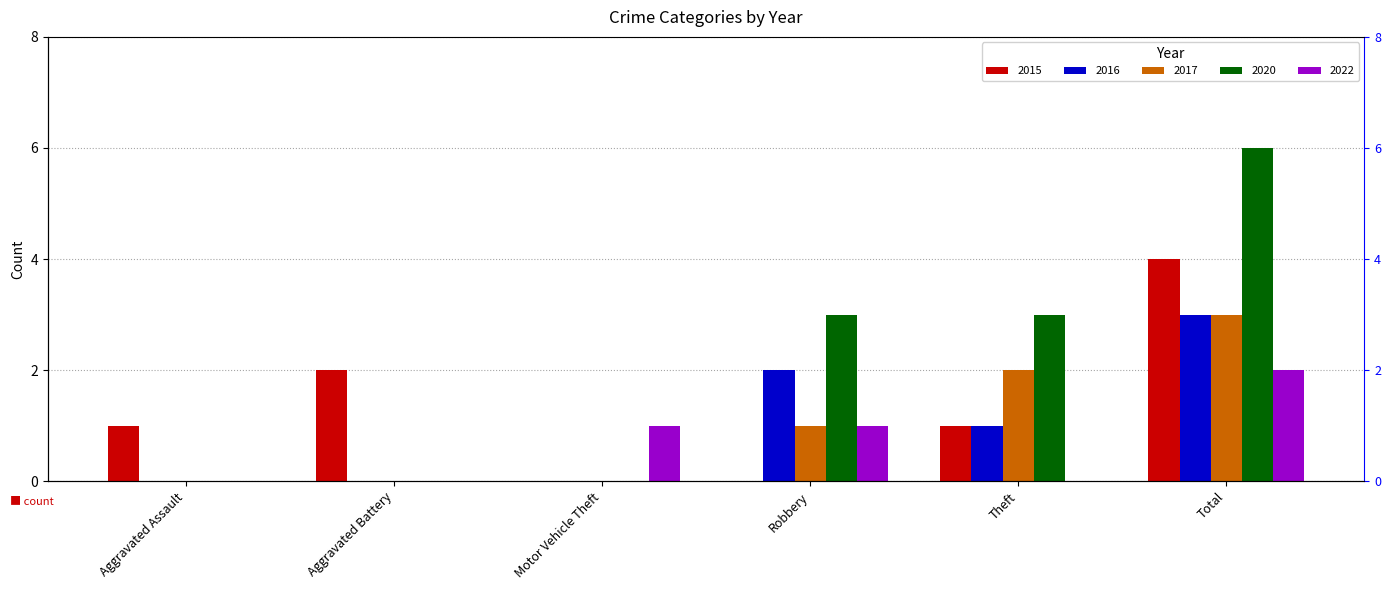

What position from the left is Robbery?

4